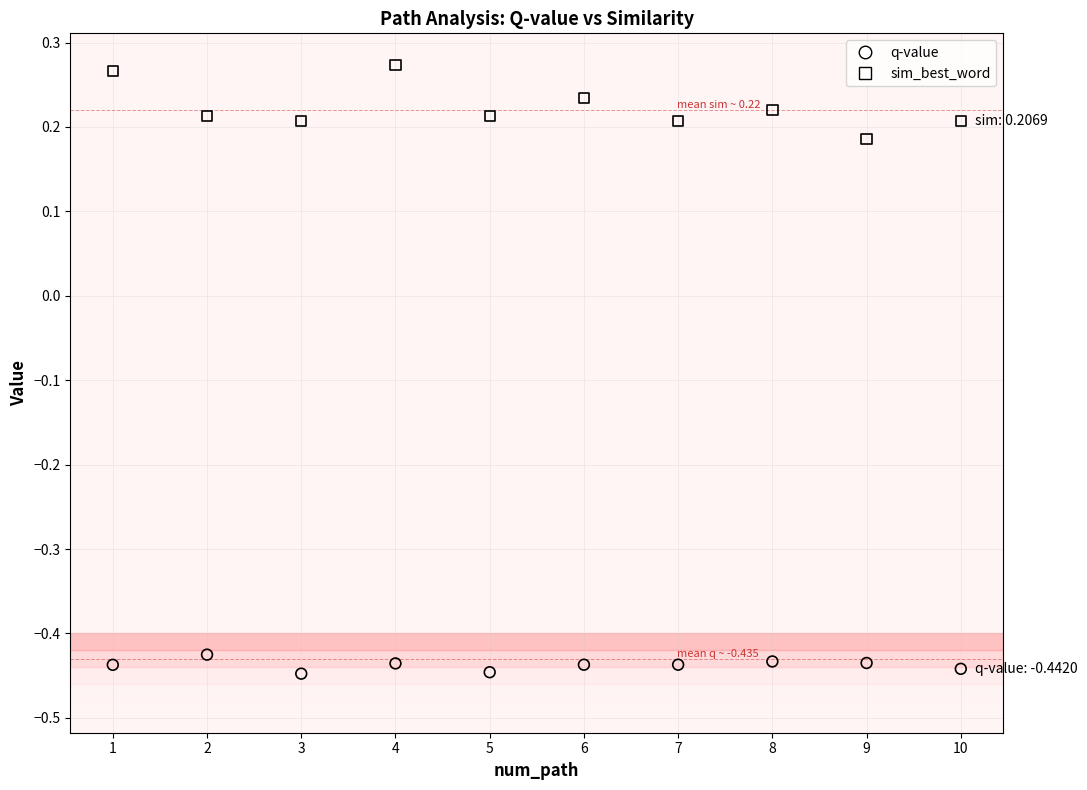

Which series has the largest Y range (max minus min)?

sim_best_word